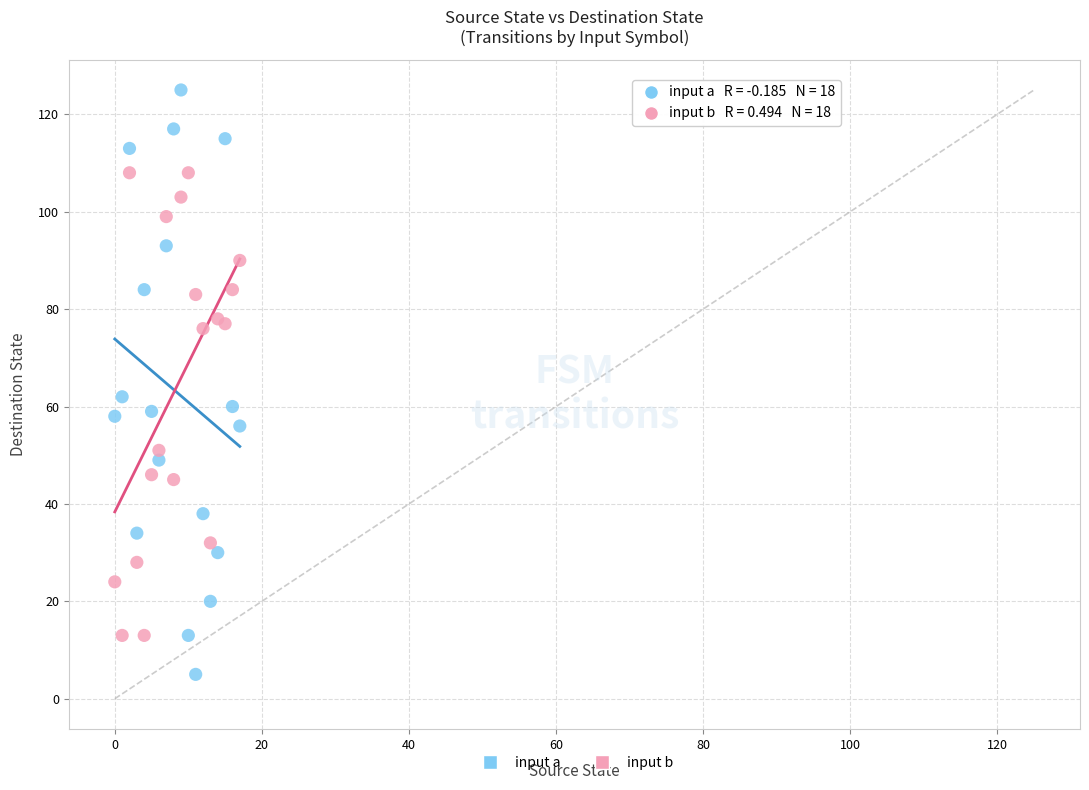

Across all series, what Y value is closest to 65?

62